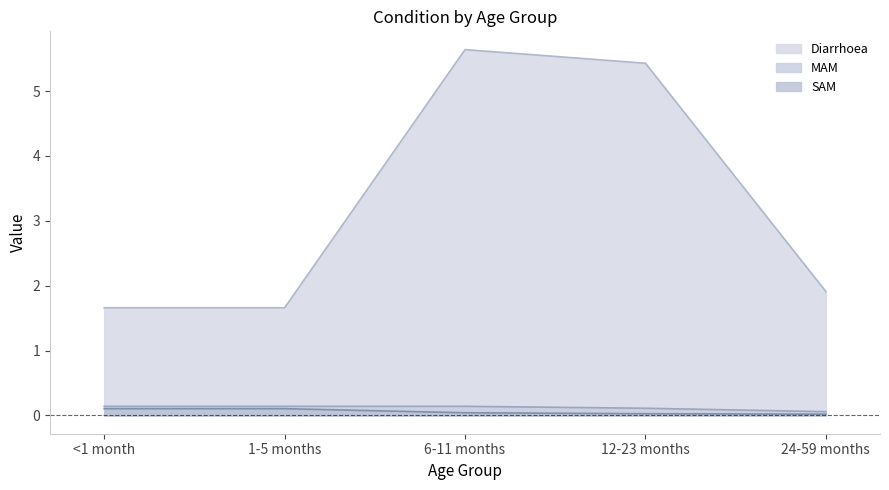

Does the chart have visible grid lines?

No